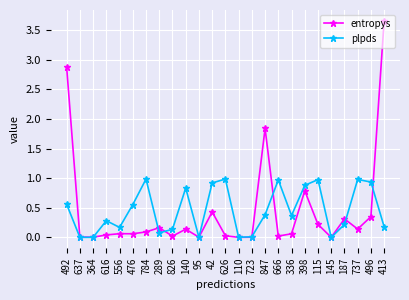

Which series changed the most between 95 and 666?

plpds